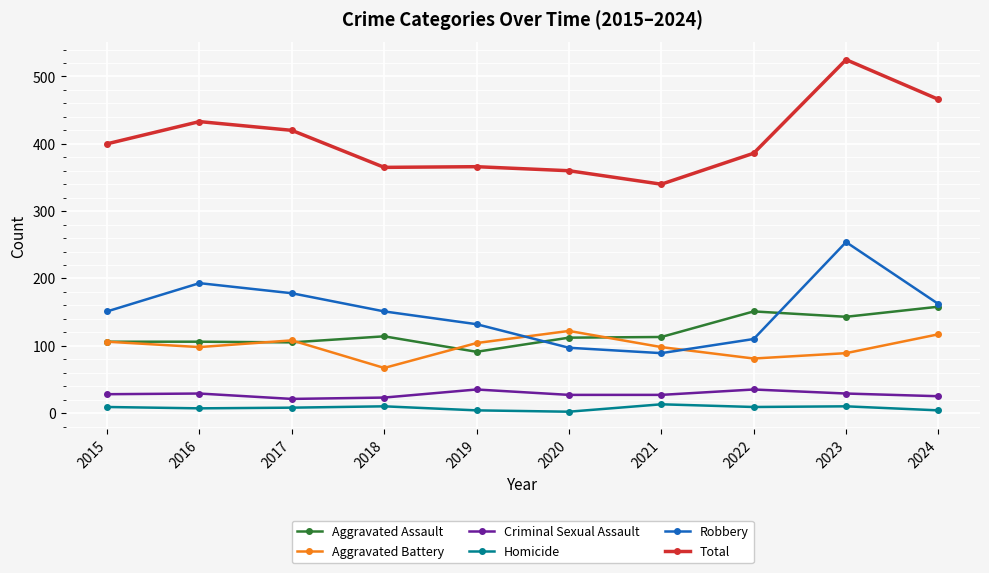

Which category has the highest value across all series?

2023